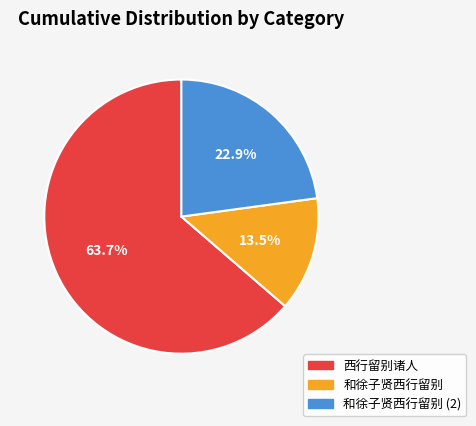

Is there a majority slice in this chart?

Yes